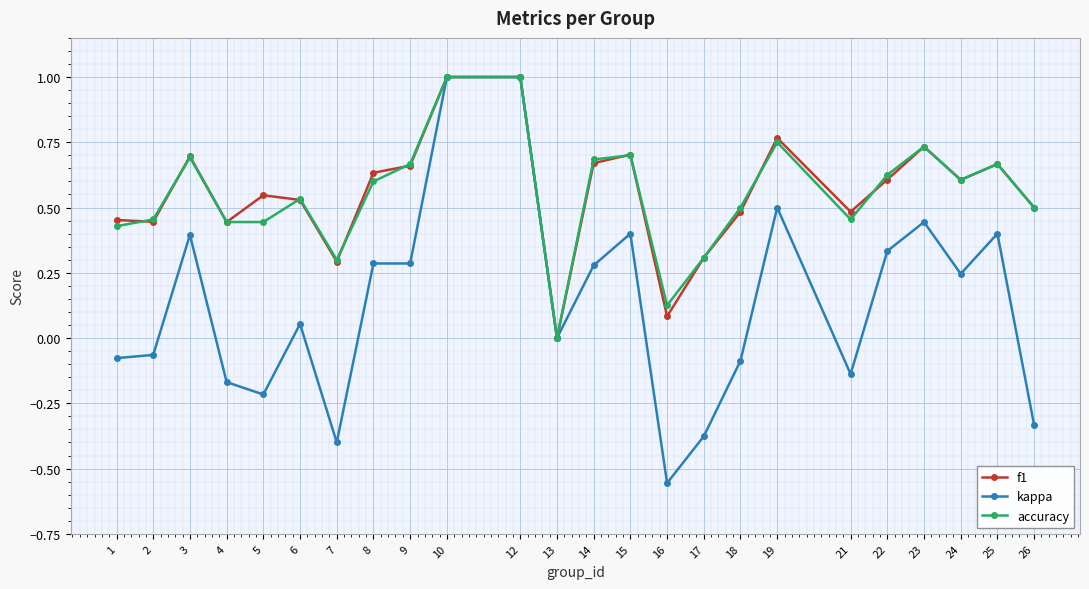

How many categories are shown in the chart?

24